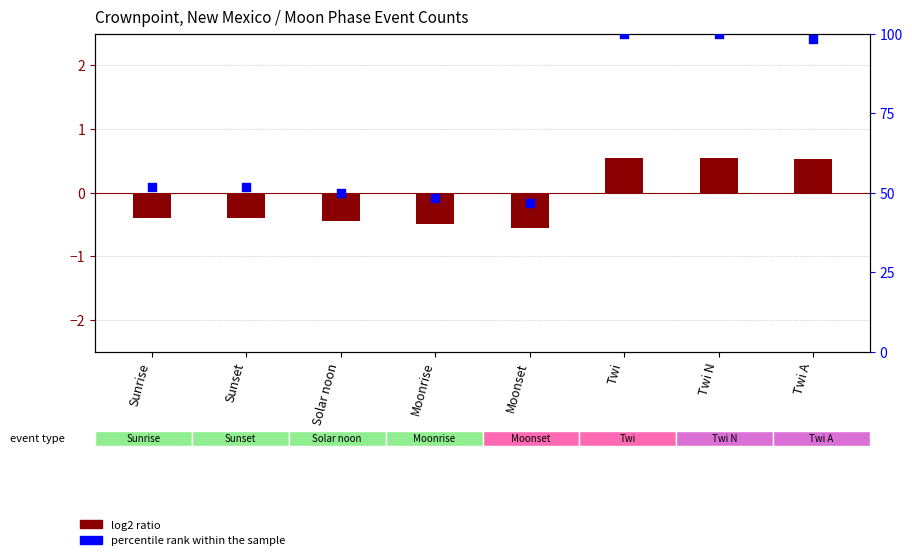

What is the total value across all series at Twi?

100.5